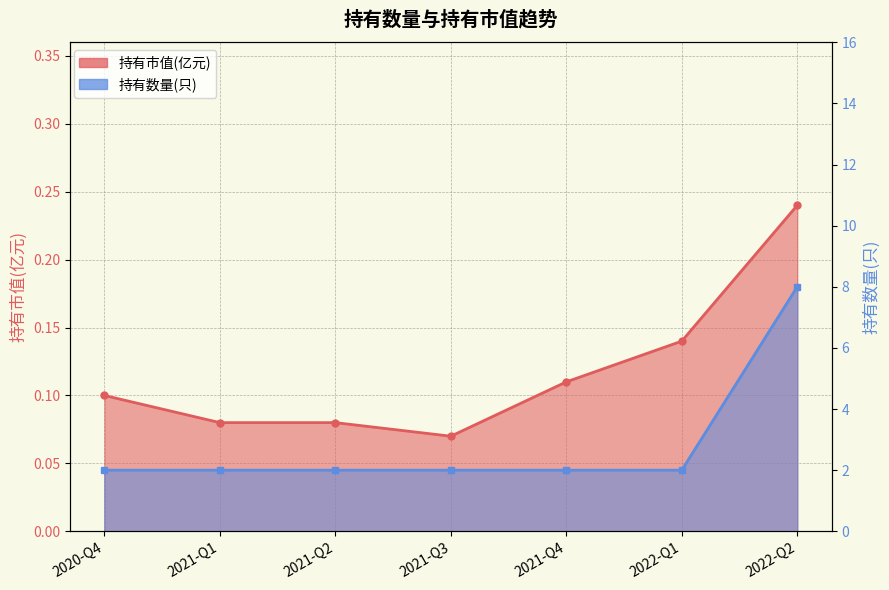

Which has a higher value, 2022-Q2 or 2022-Q1?

2022-Q2